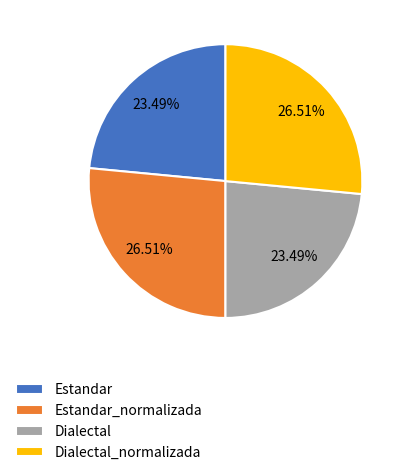

To the nearest percent, what portion does Dialectal represent?

23%